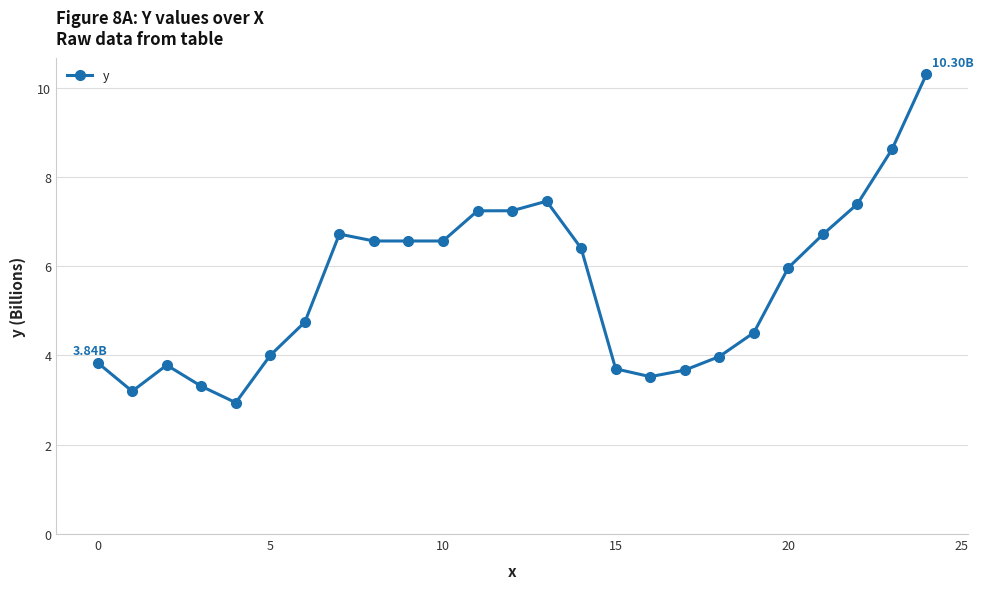

What is the minimum value shown in the chart?

2.9